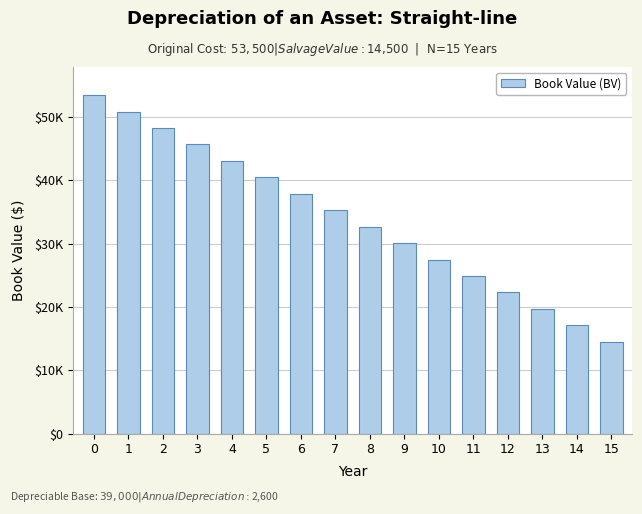

Are the bars horizontal?

No